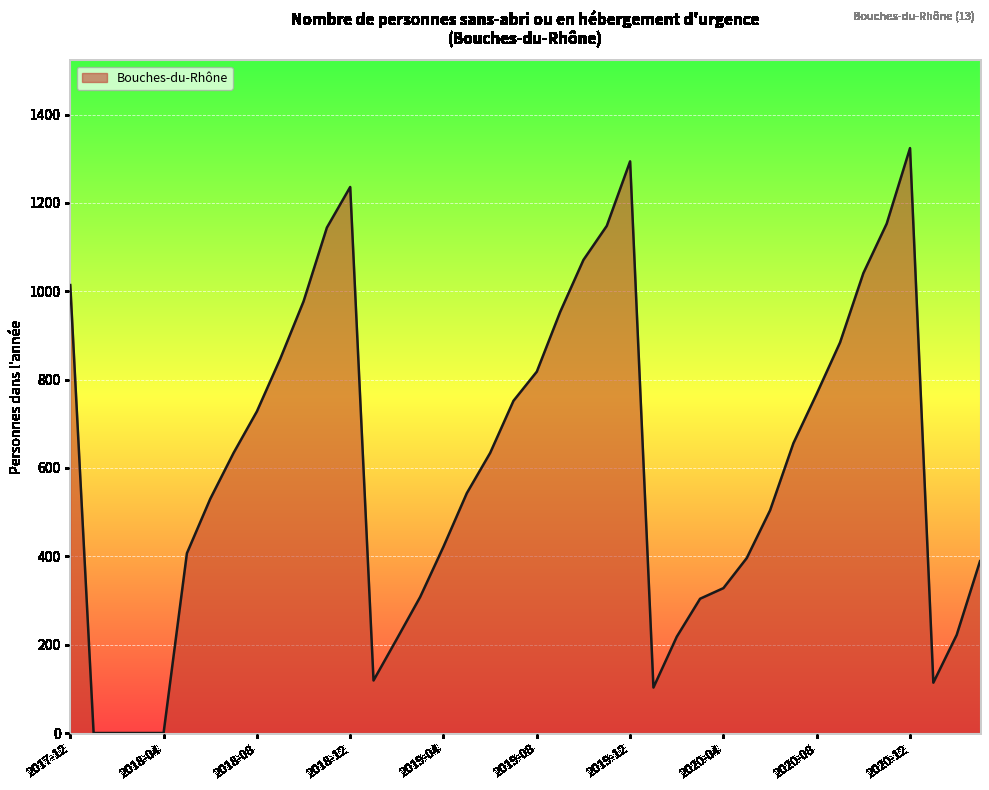

How many lines are shown in the chart?

1